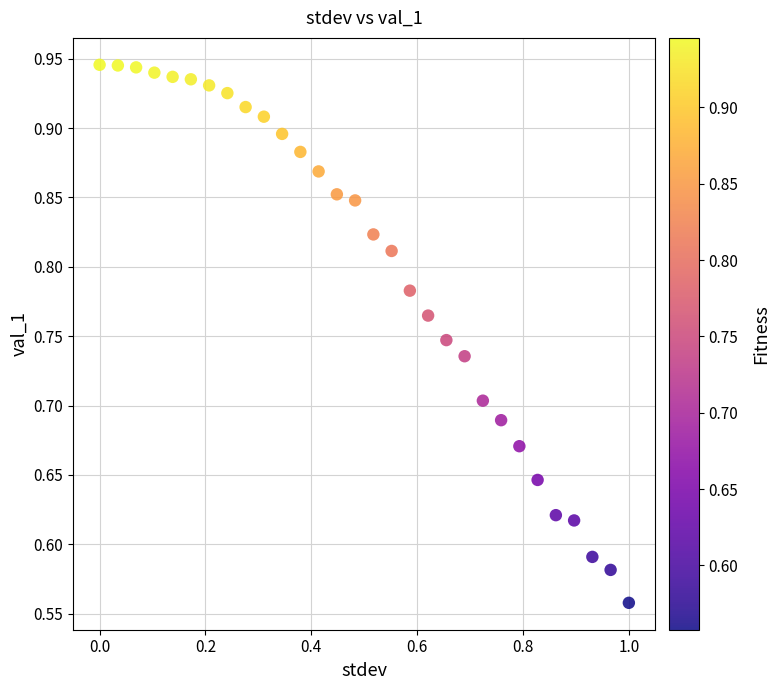

What is the range of X values (max minus min)?

1.0